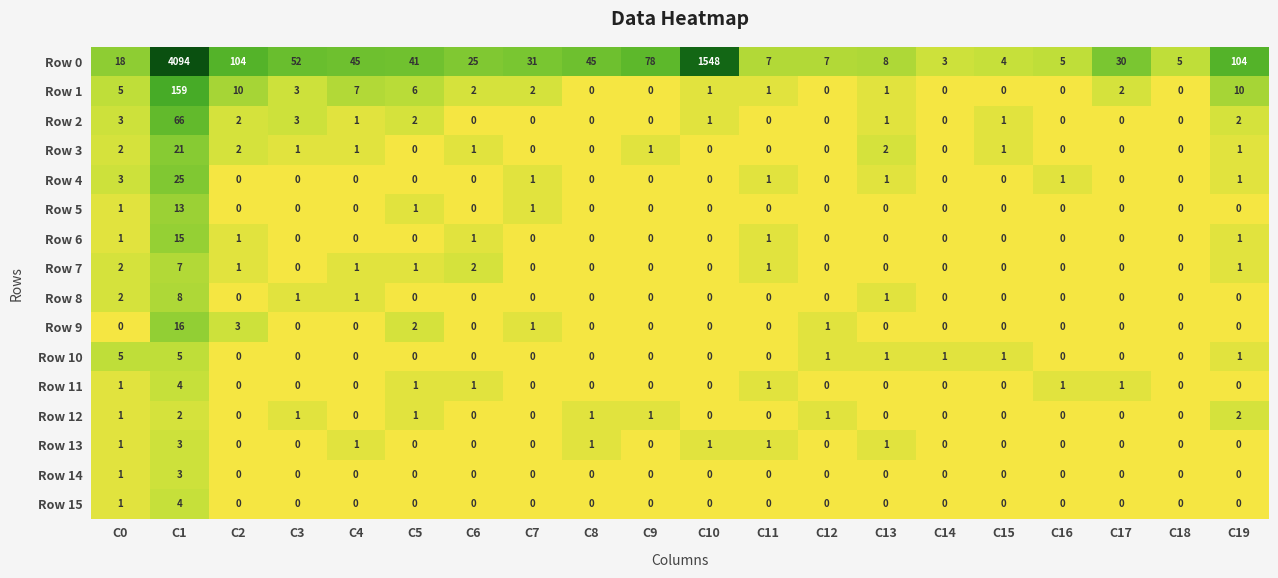

What is the difference between the maximum and minimum values in the Row 2 series?

66